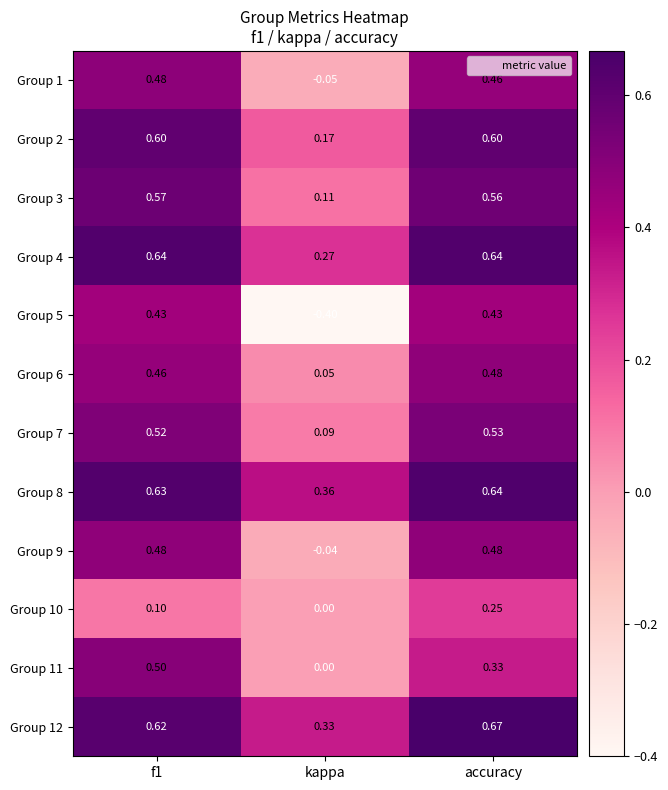

Count the number of categories in the chart.

3